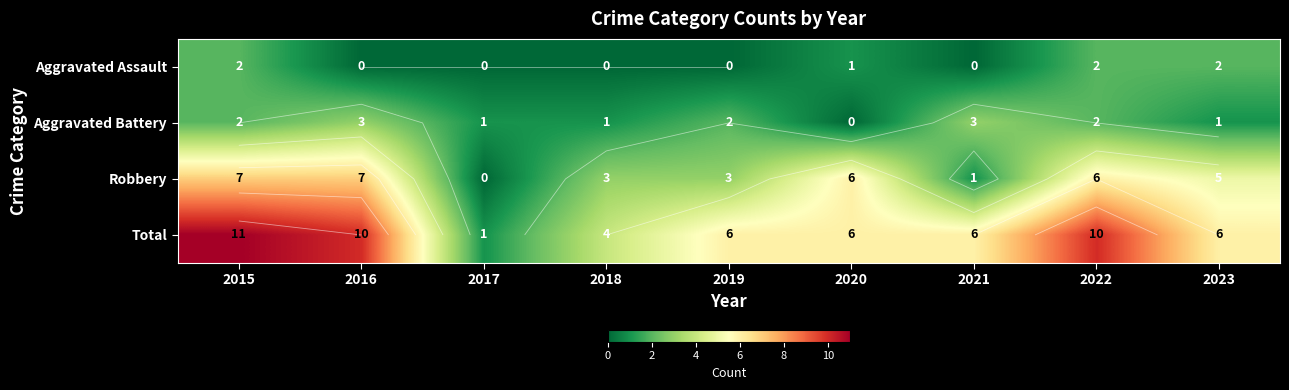

Which category has the lowest value in the Aggravated Battery series?

2020